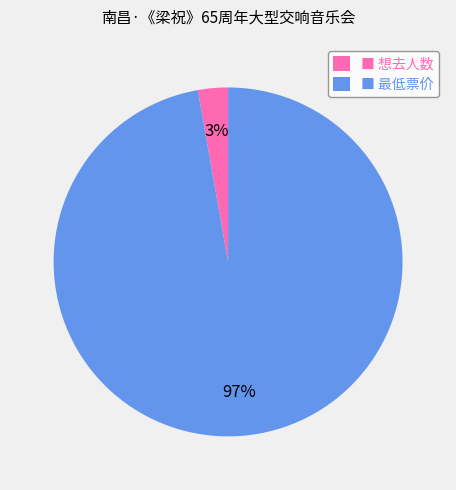

Count the number of slices in the pie.

2